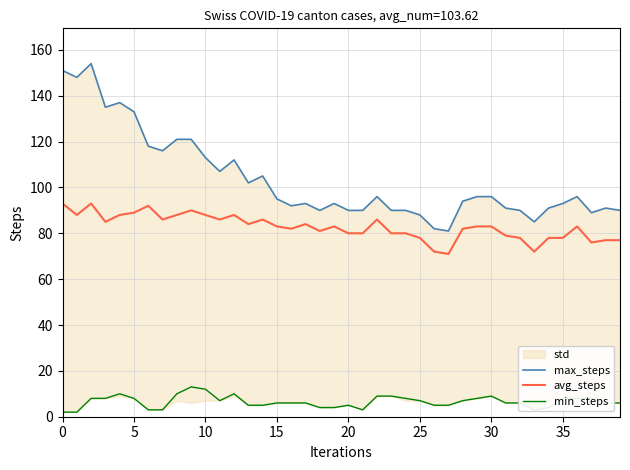

Which series has the widest spread of values?

max_steps